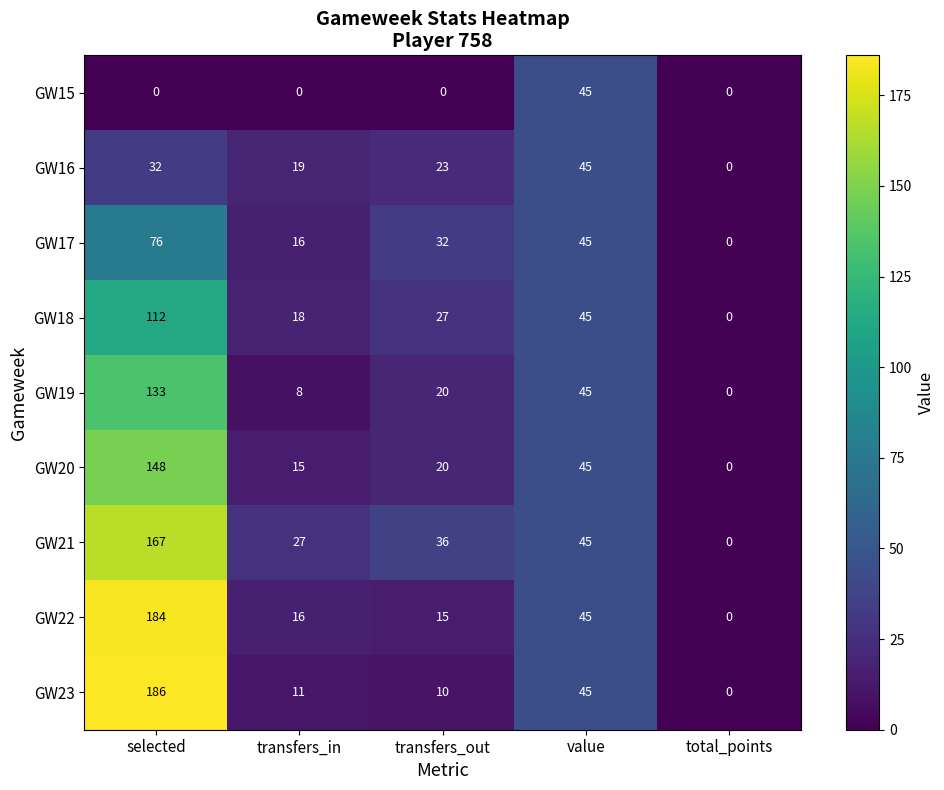

What is the average value of the GW19 series?

41